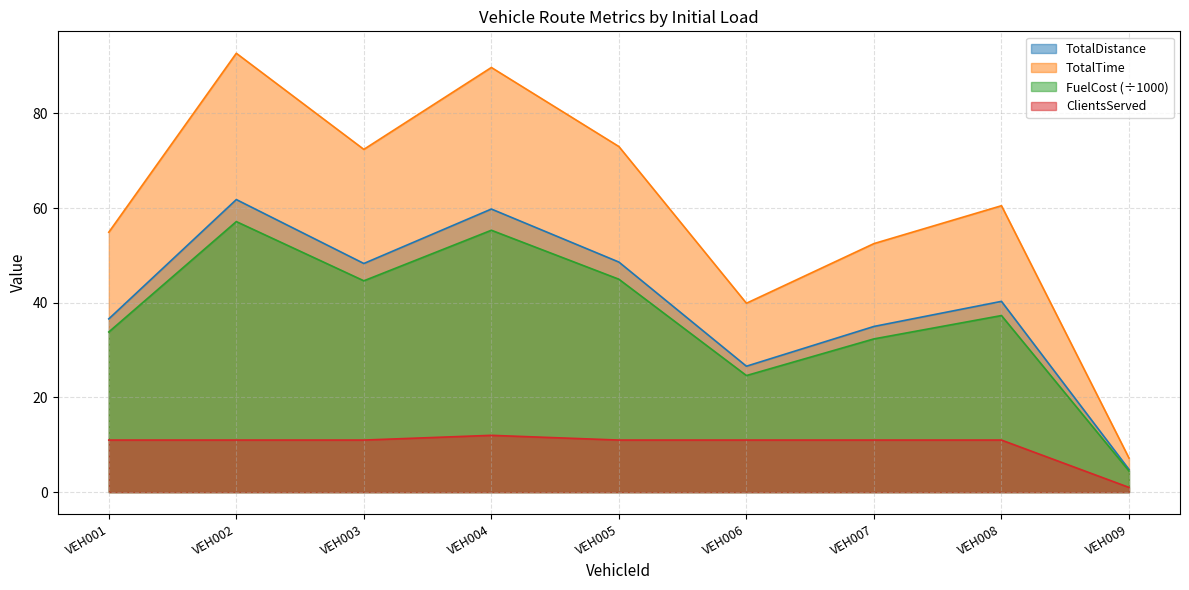

Count the number of data series in this chart.

4